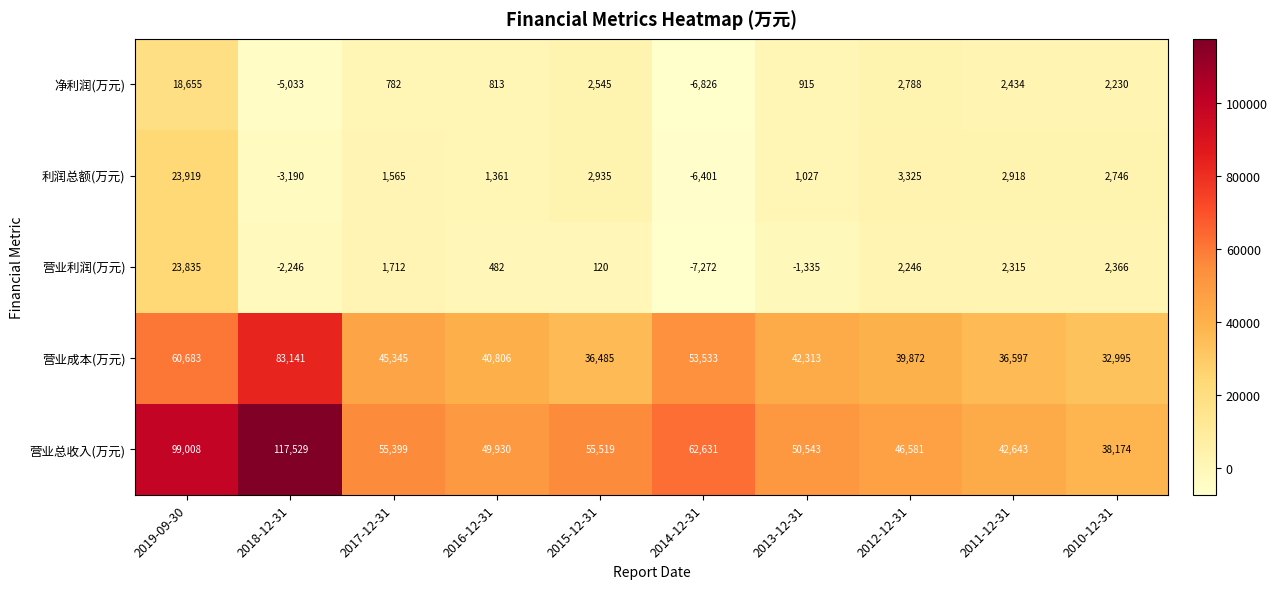

The 利润总额(万元) series shows 741 at 2017-12-31. True or false?

False